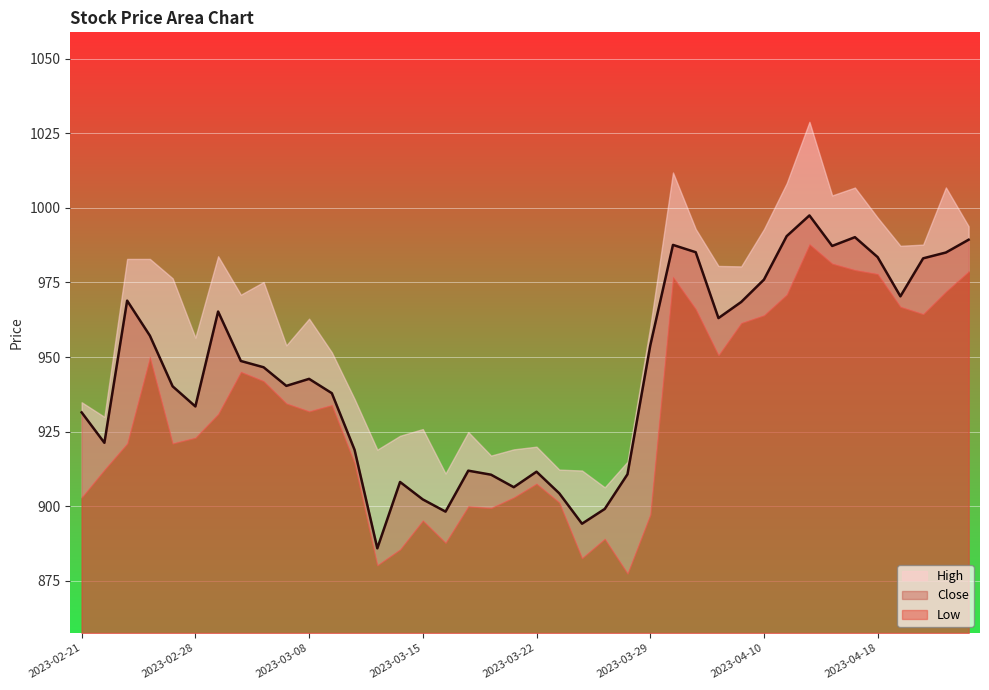

How many values in the Low series exceed 931?

20